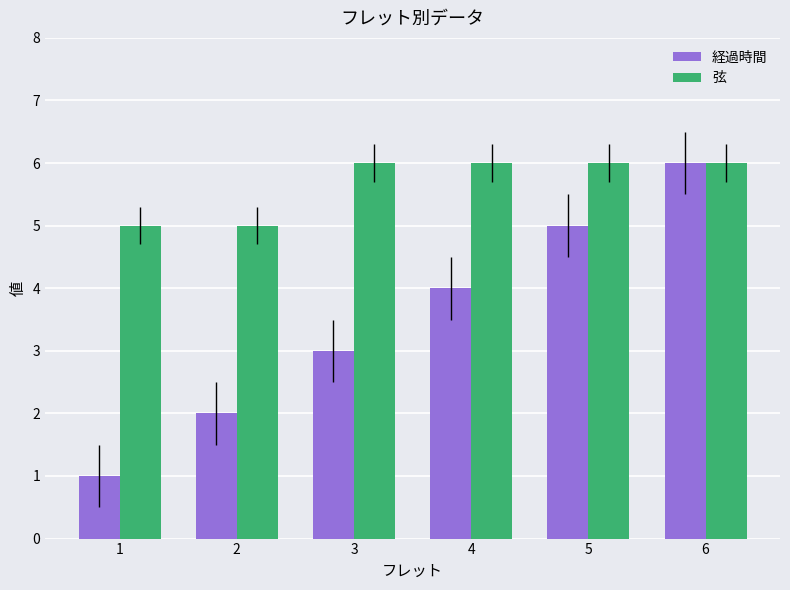

What is the difference between the 経過時間 values at 5 and 4?

1